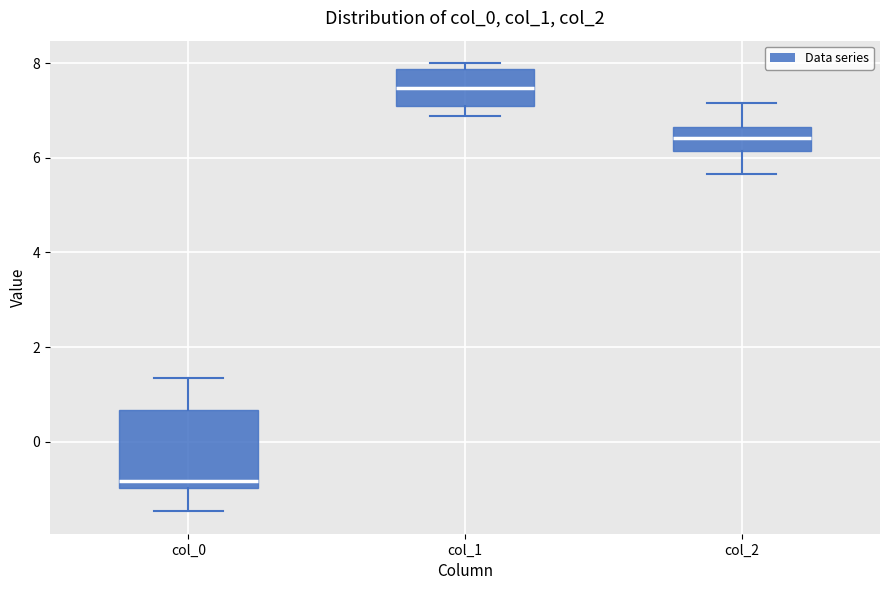

Where is the upper edge of the box for col_0 on the y-axis? The values are not printed on the chart, so give them approximately, as read against the axis.

0.6